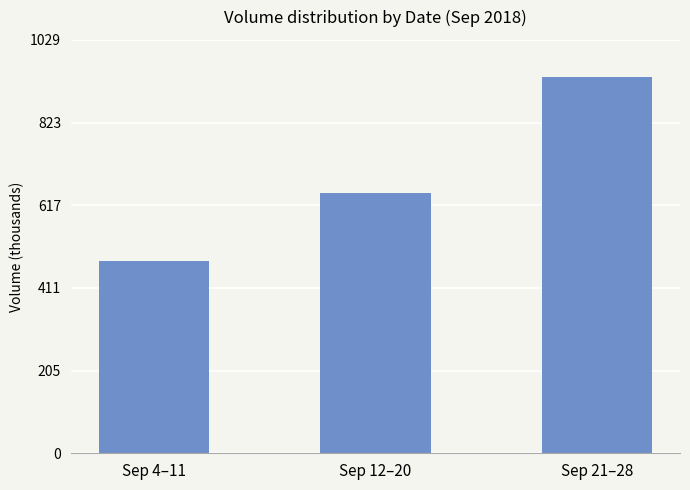

Rank the categories by value from lowest to highest.

Sep 4–11, Sep 12–20, Sep 21–28